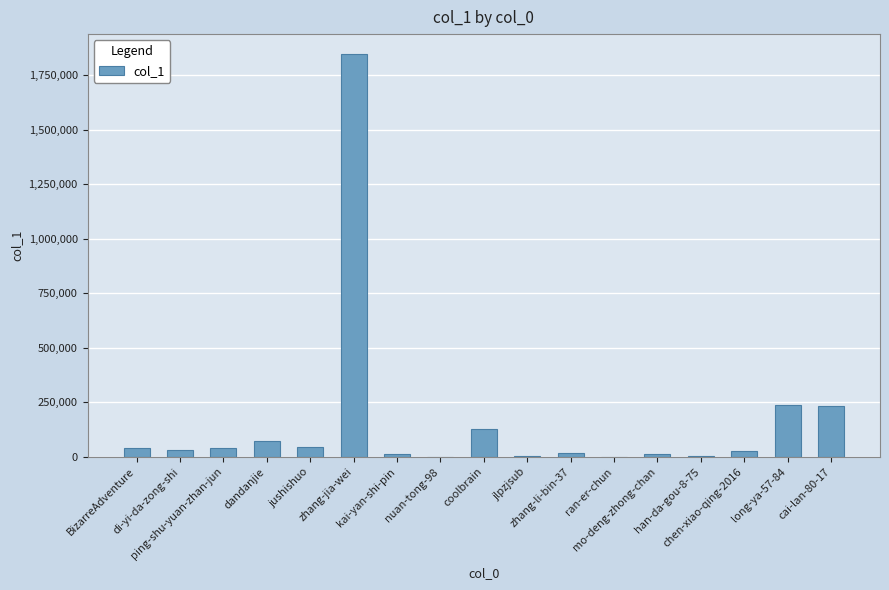

Count the number of categories in the chart.

17